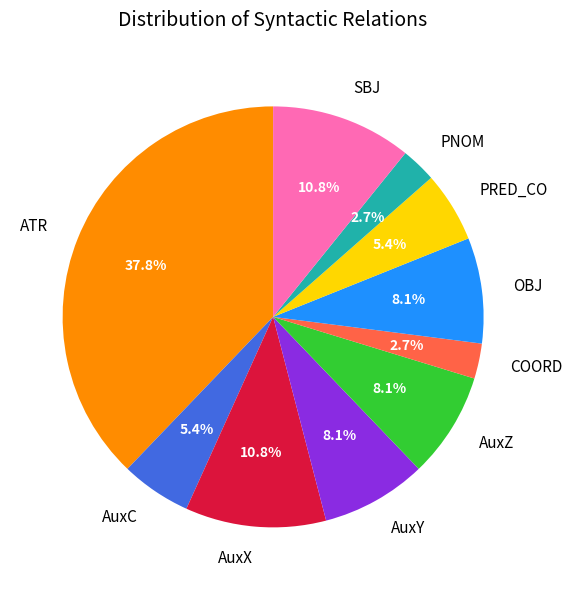

Which has a higher value, COORD or AuxX?

AuxX